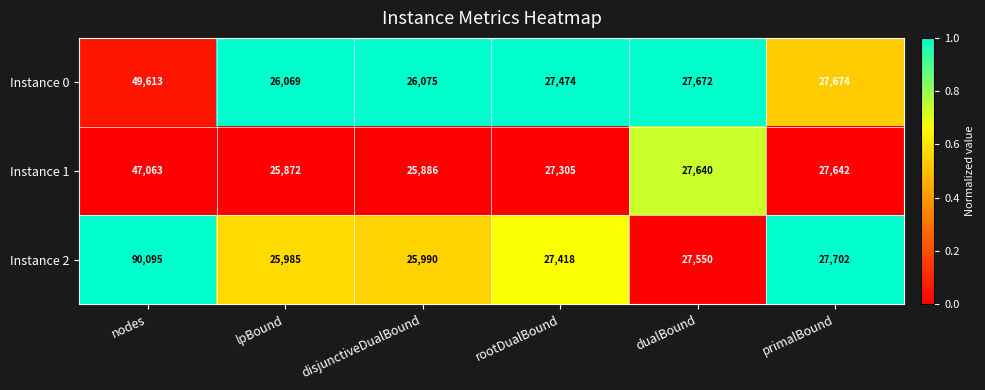

What is the difference between the highest and lowest values at lpBound?

197